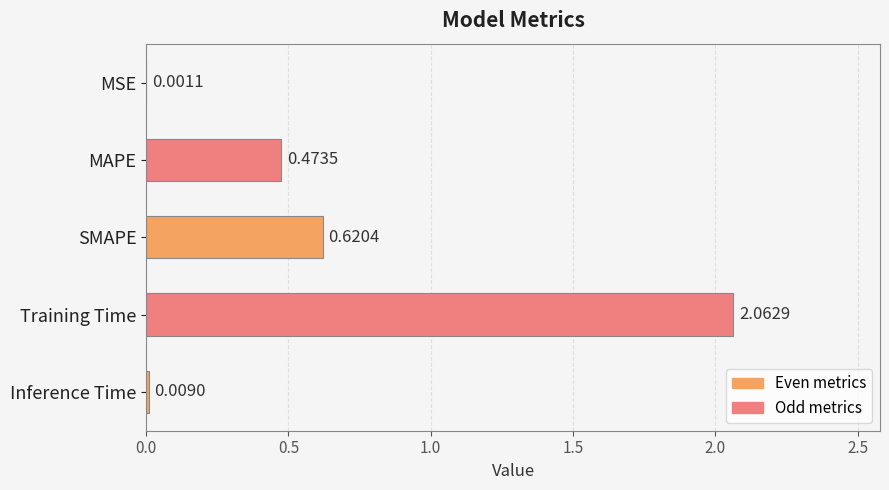

Which has a higher value, MSE or MAPE?

MAPE